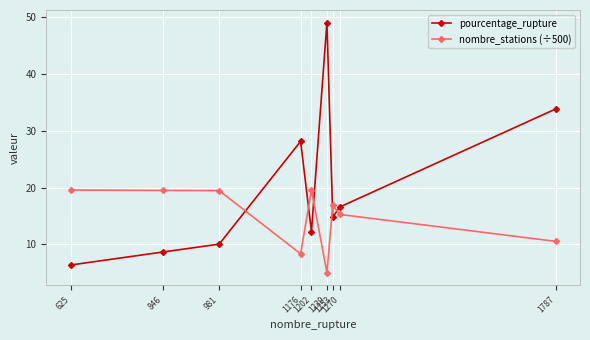

How many intersections are there between pourcentage_rupture and nombre_stations (÷500)?

5